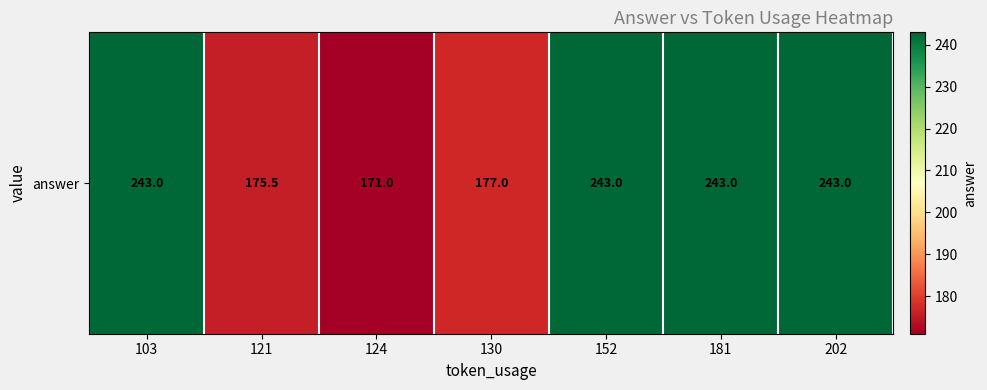

What is the difference between the values at 152 and 121?

67.5